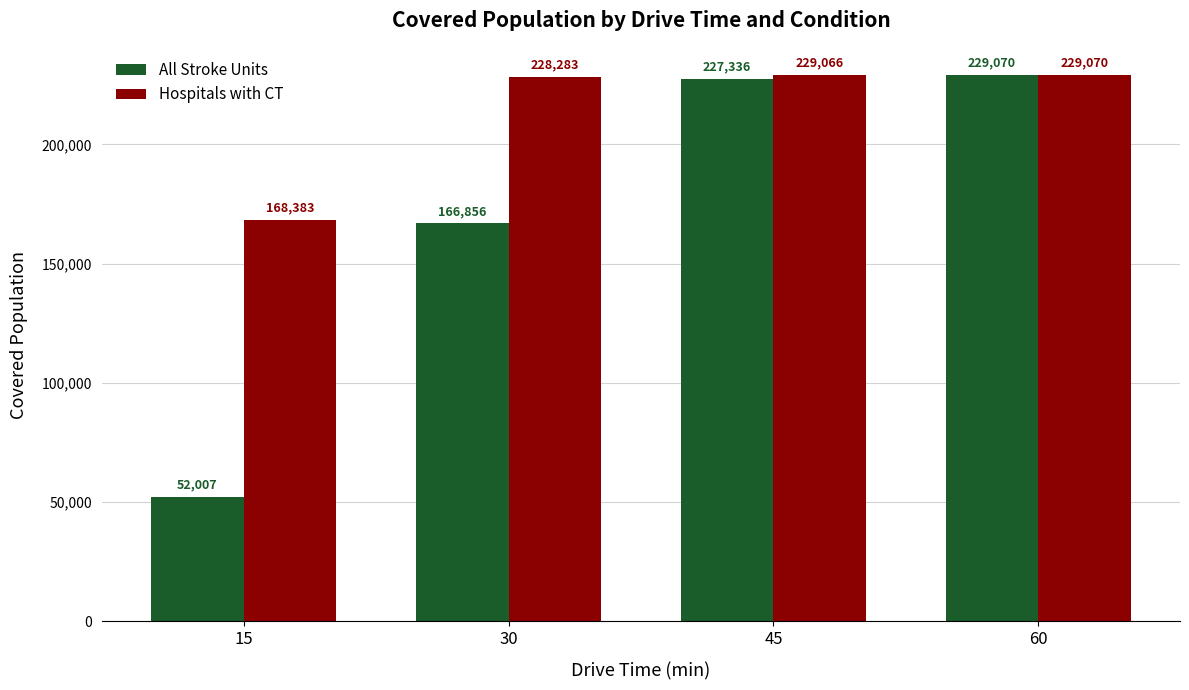

Does the chart contain stacked bars?

No